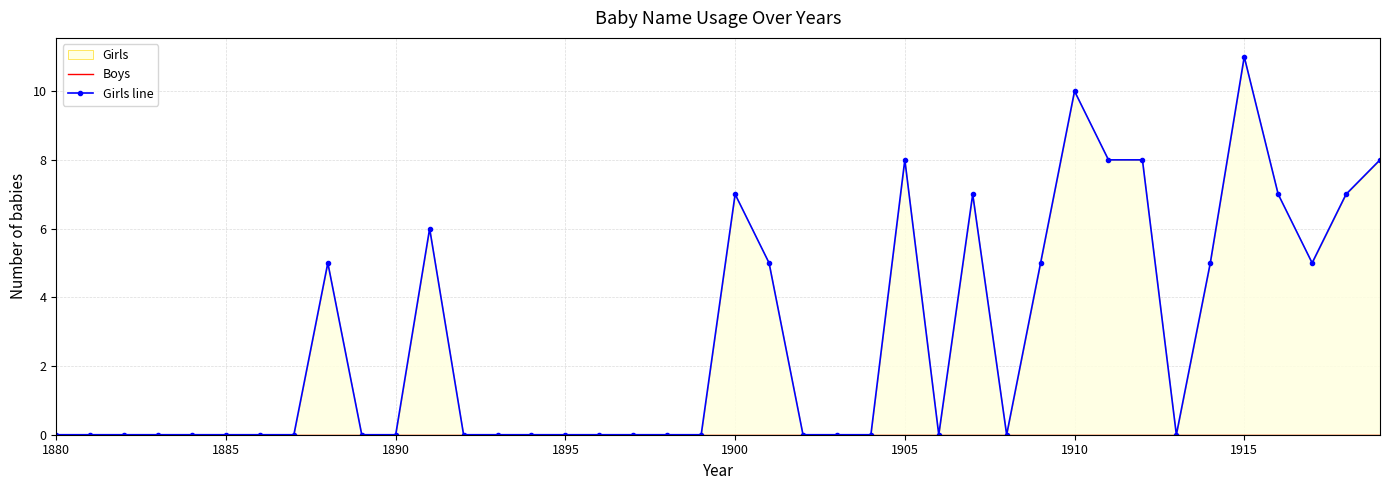

Does the chart have visible grid lines?

Yes